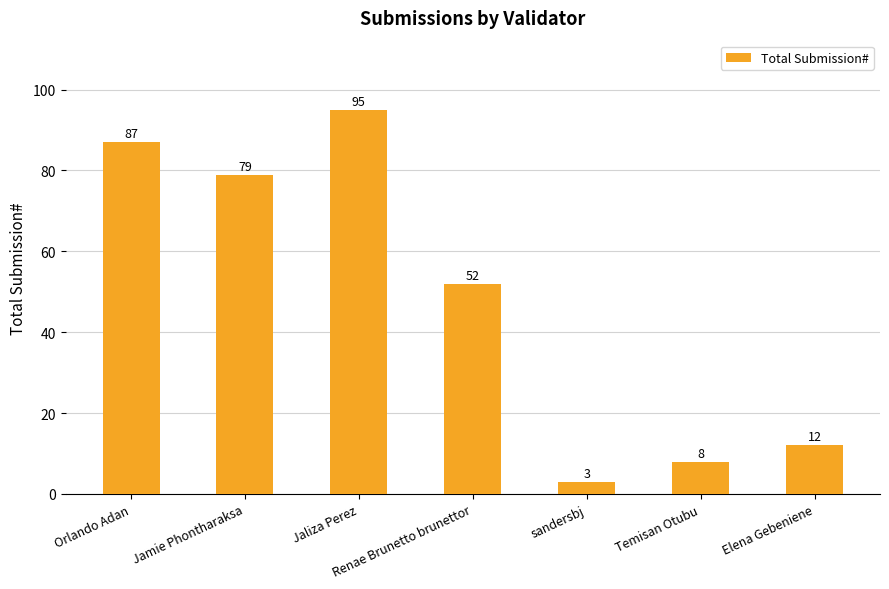

What is the ratio of the value at Jamie Phontharaksa to the value at Orlando Adan?

0.9